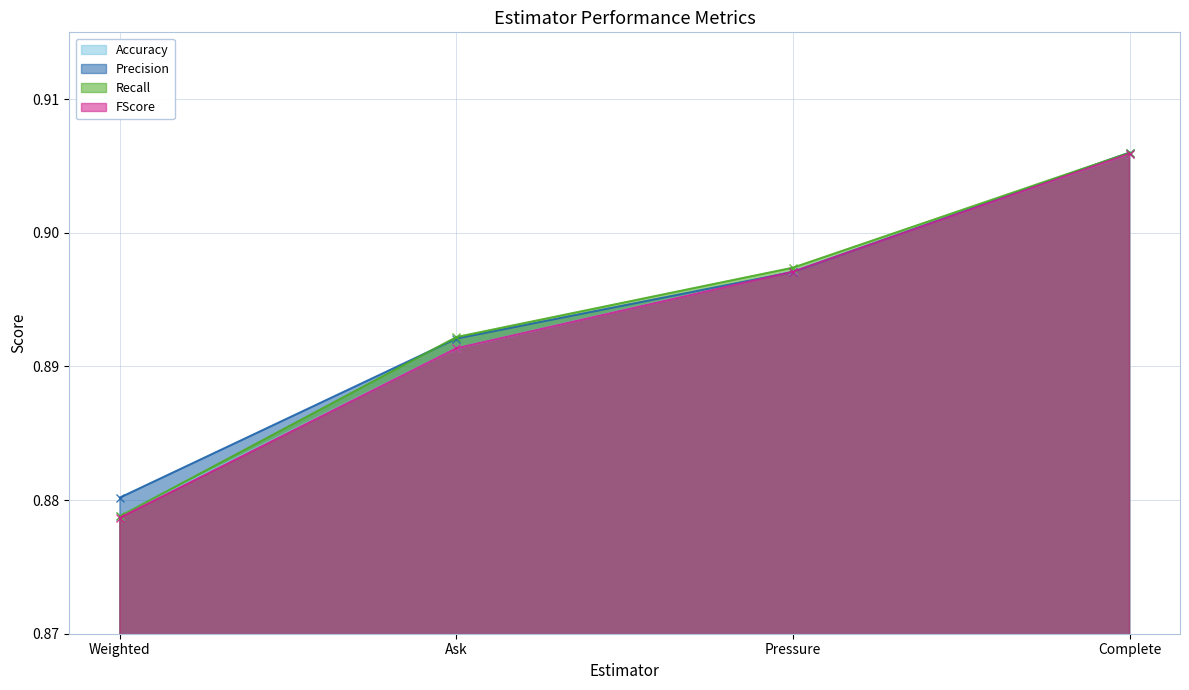

How many categories are shown in the chart?

4